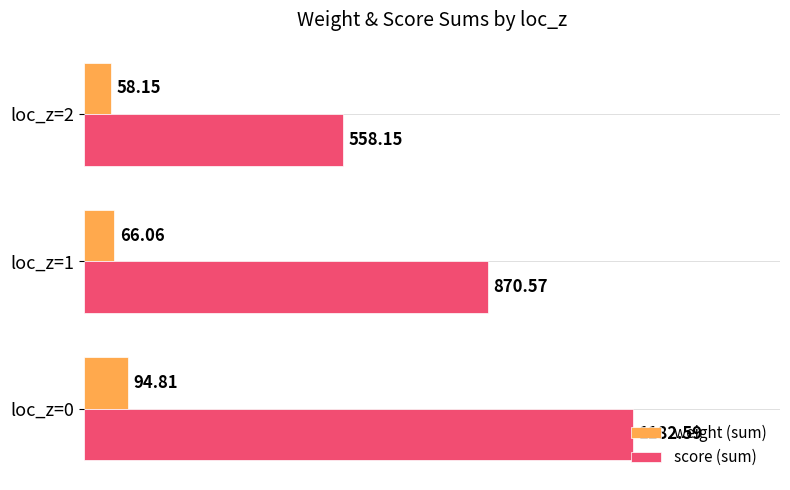

What is the difference between the highest and lowest values at loc_z=1?

804.5